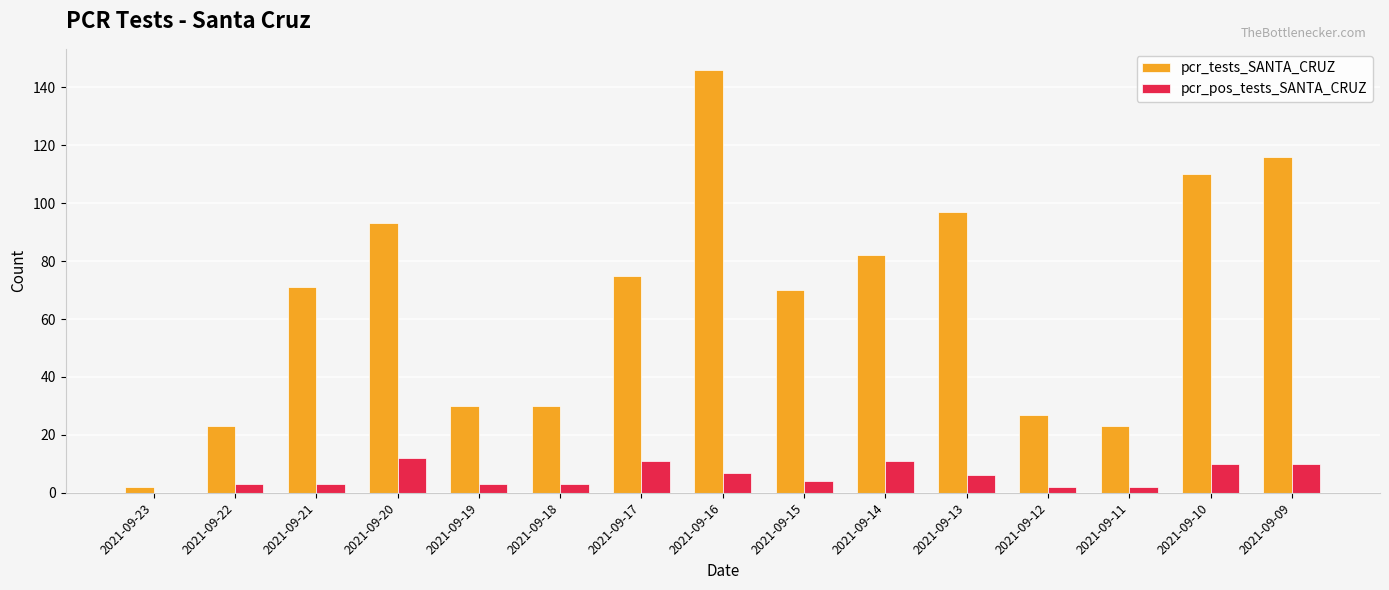

Are the bars horizontal?

No